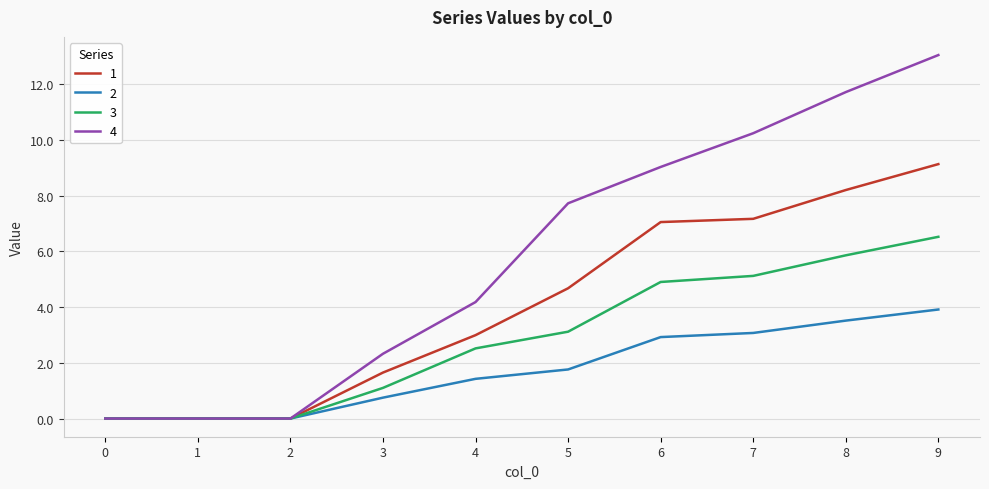

Is the value of 3 at 5 greater than the value of 1 at 2?

Yes